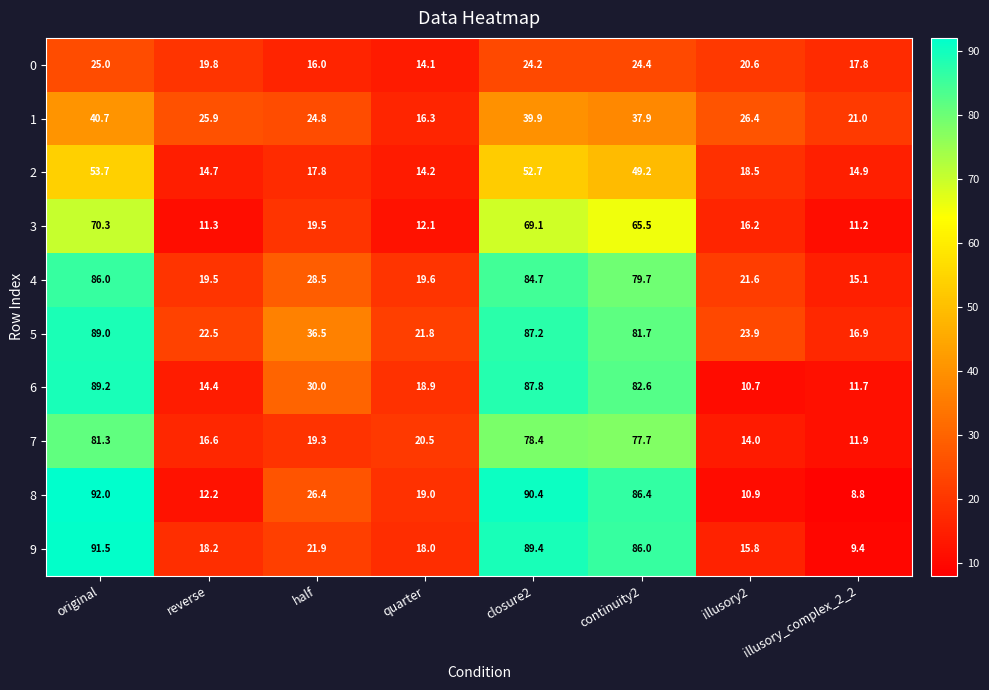

What is the minimum value for 1?

16.3